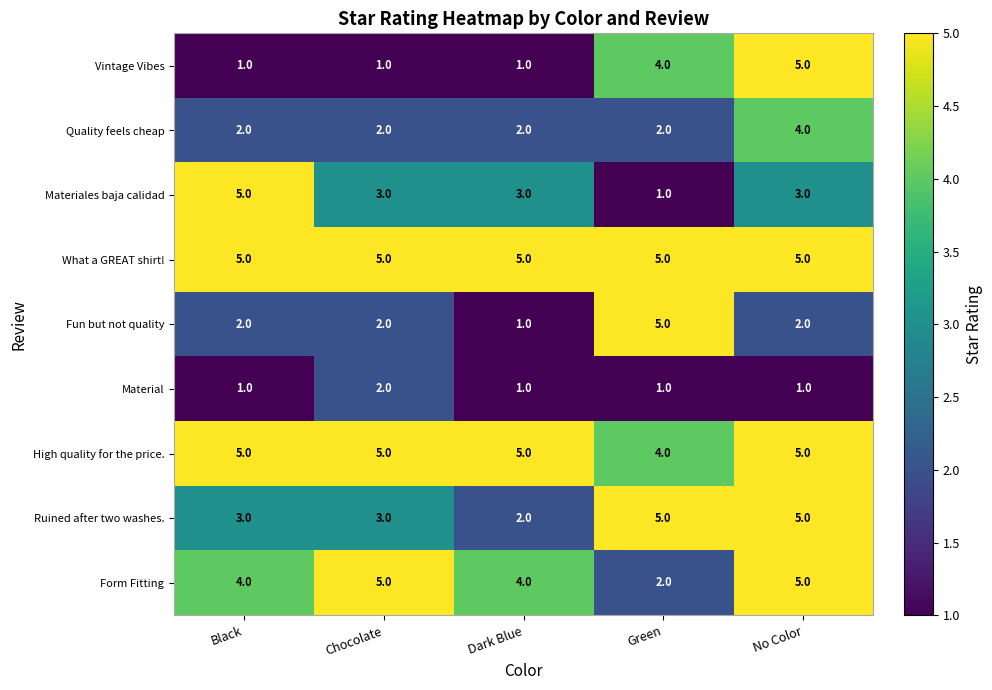

At which category is the sum across all series the highest?

No Color